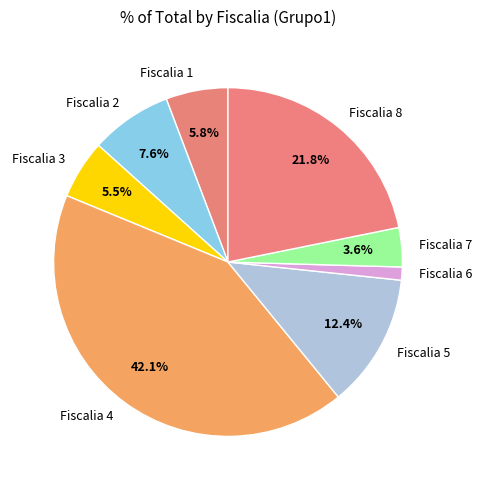

What percentage is NOT represented by Fiscalia 8?

78.2%